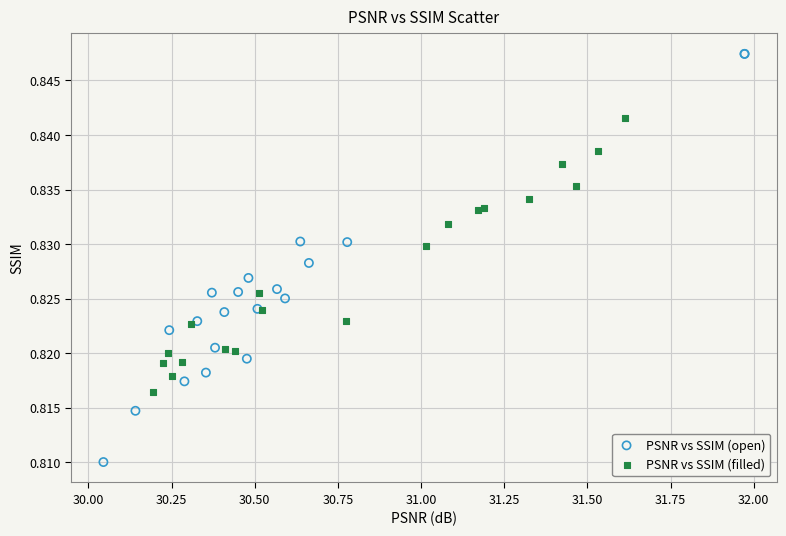

Which series contains the lowest Y value?

PSNR vs SSIM (open)